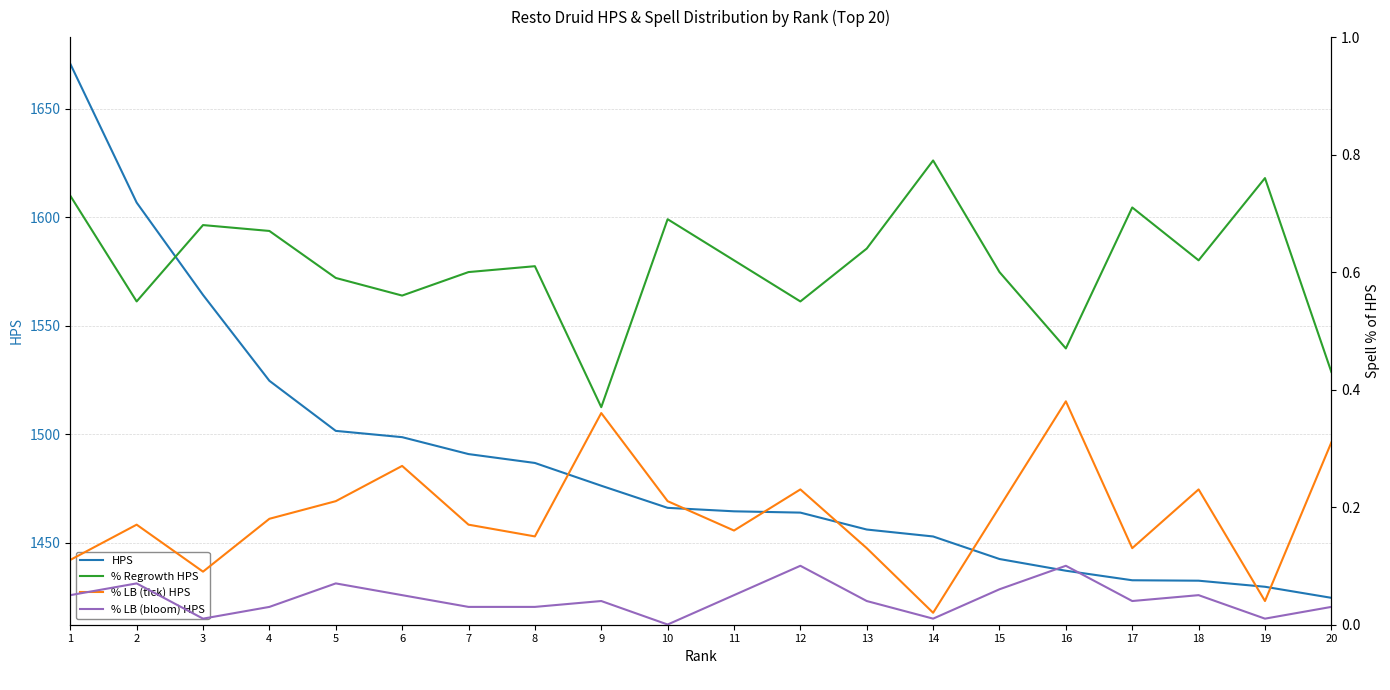

At 12, list the series in order from largest to smallest.

HPS, % Regrowth HPS, % LB (tick) HPS, % LB (bloom) HPS